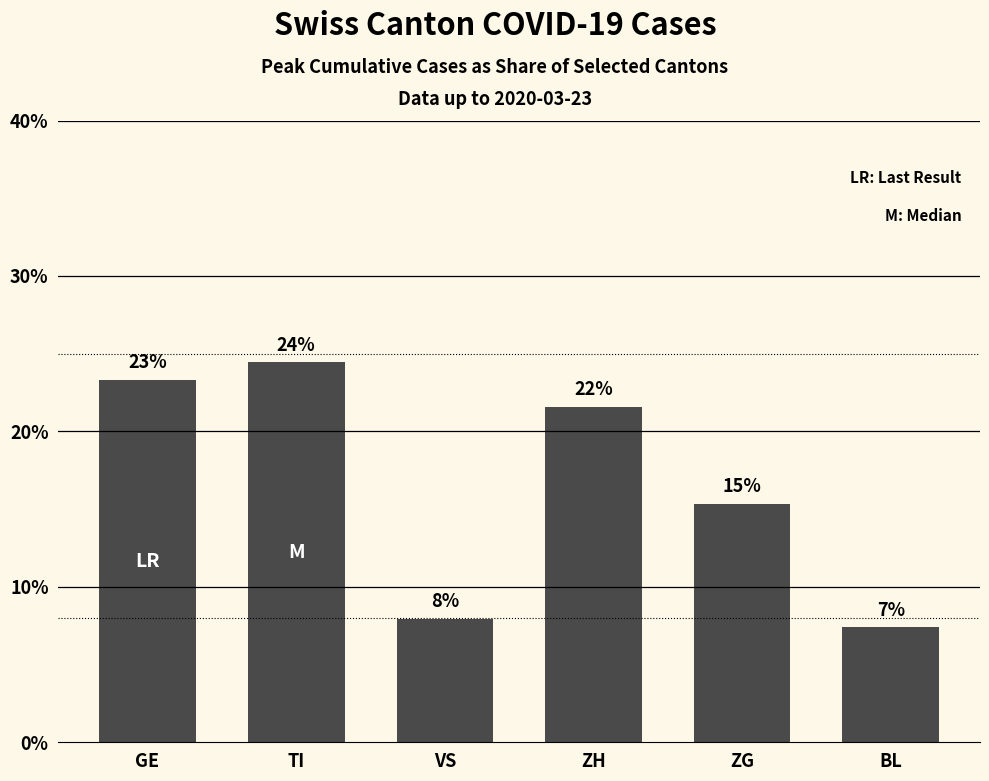

What is the difference between the maximum and second lowest values?

16.5